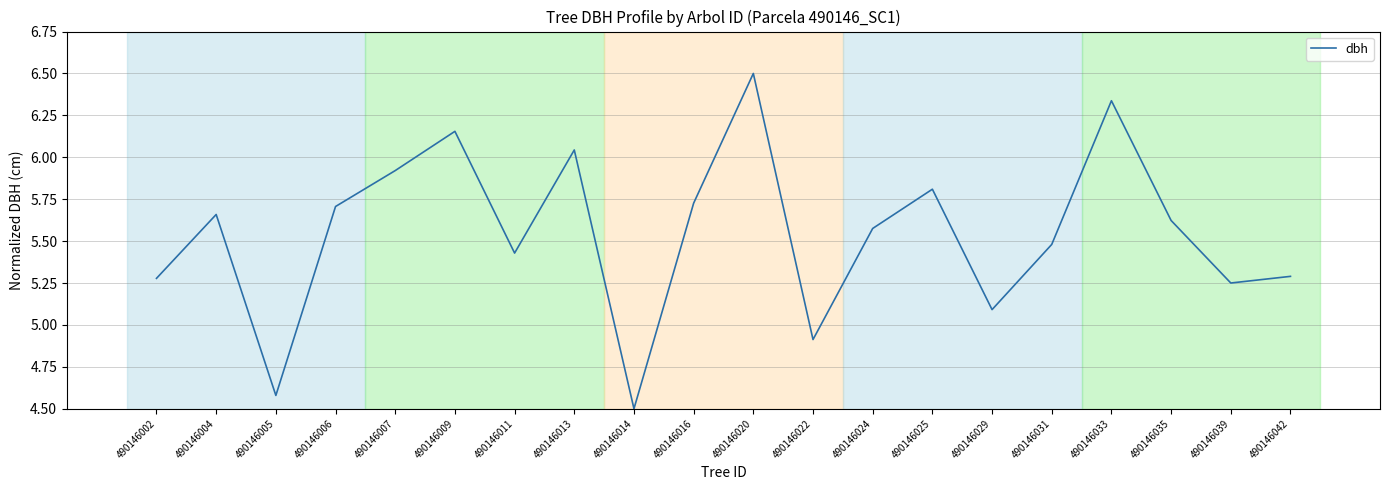

True or false: the data shows 5.1 at 490146029.

True